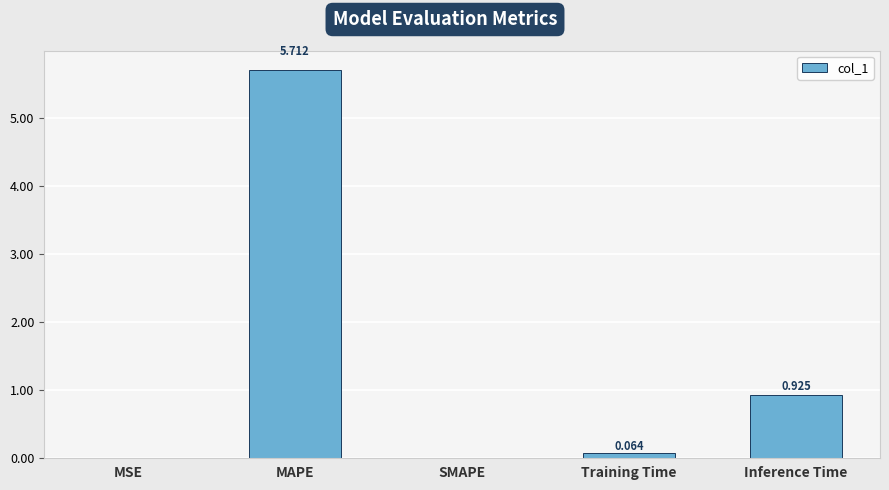

Which has a higher value, MAPE or SMAPE?

MAPE